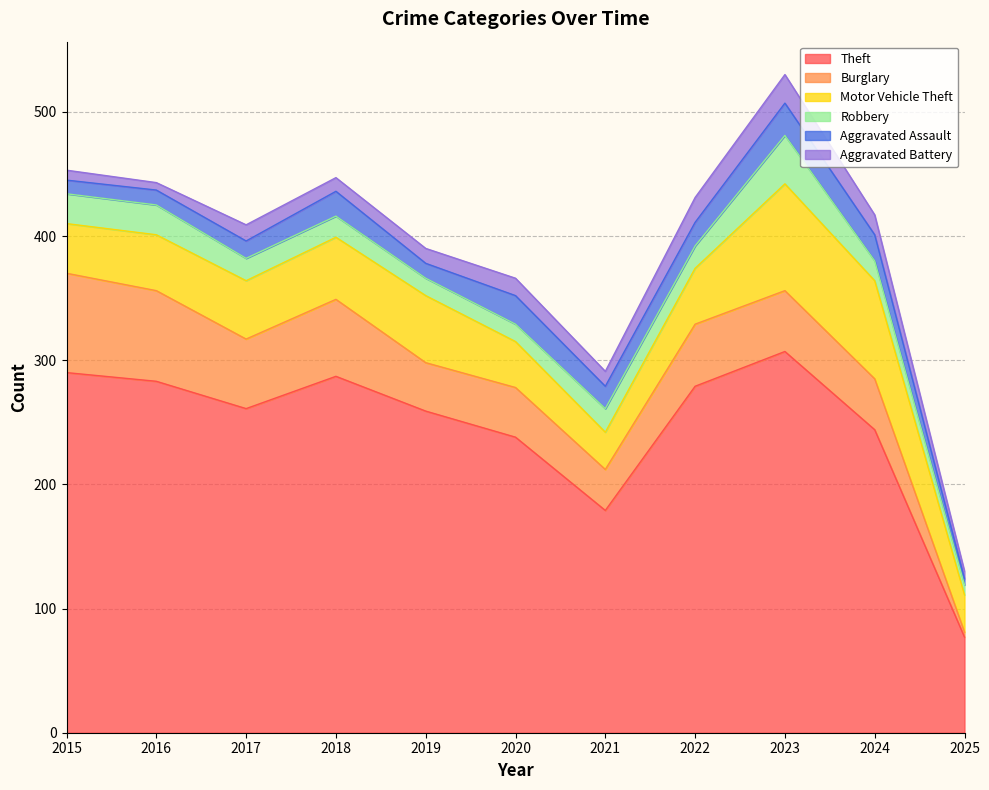

True or false: Burglary has a value of 56 at 2017.

True